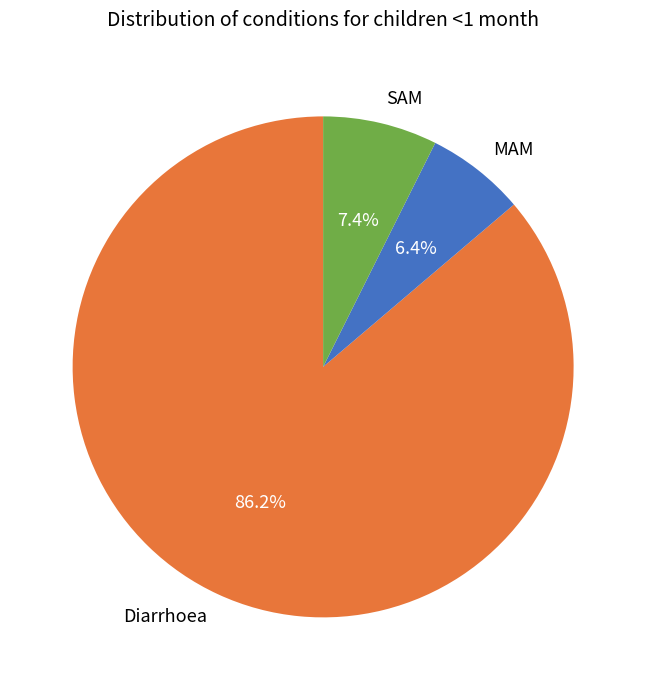

Which has a higher value, SAM or Diarrhoea?

Diarrhoea